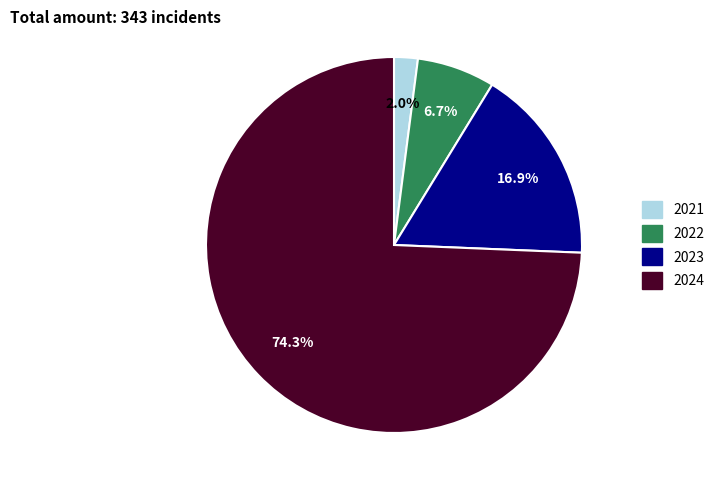

To the nearest percent, what is the difference between the largest and smallest slice percentages?

72%